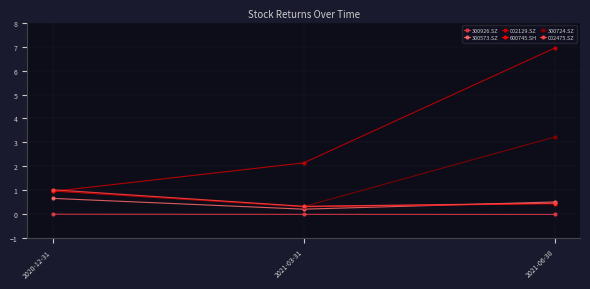

How many data points in 002129.SZ are less than 2?

1